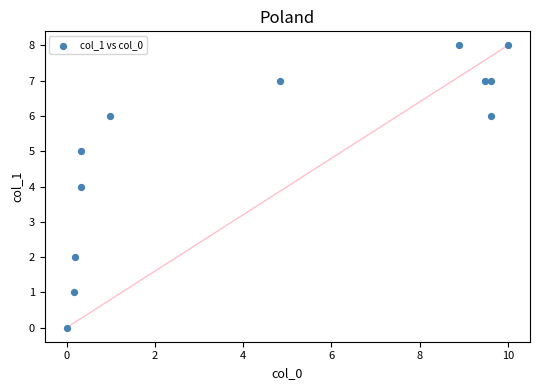

What is the average Y value?

5